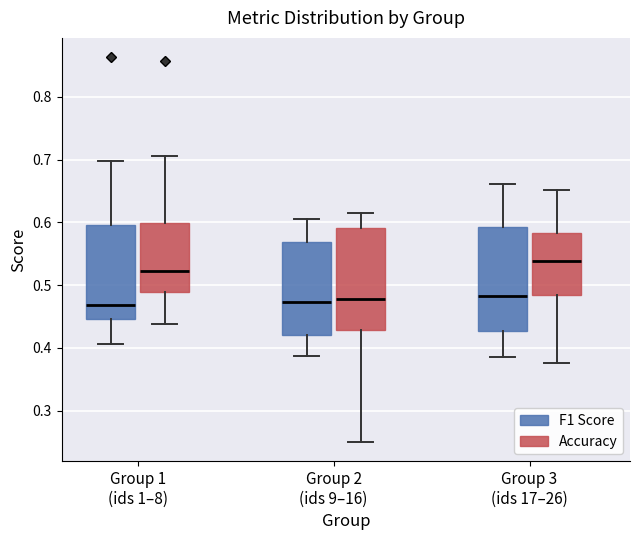

Reading left to right, transcribe this box plot: for each box, give where its median line is, the range the box spans, and where its two whiskers end, as read against the y-axis. The values are not printed on the chart, so give them approximately, as read against the axis.

Group 1 (ids 1–8) (F1 Score): median 0.47, box 0.45 to 0.60, whiskers 0.41 to 0.70
Group 1 (ids 1–8) (Accuracy): median 0.52, box 0.49 to 0.60, whiskers 0.44 to 0.71
Group 2 (ids 9–16) (F1 Score): median 0.47, box 0.42 to 0.57, whiskers 0.39 to 0.61
Group 2 (ids 9–16) (Accuracy): median 0.48, box 0.43 to 0.59, whiskers 0.25 to 0.62
Group 3 (ids 17–26) (F1 Score): median 0.48, box 0.43 to 0.59, whiskers 0.38 to 0.66
Group 3 (ids 17–26) (Accuracy): median 0.54, box 0.48 to 0.58, whiskers 0.38 to 0.65